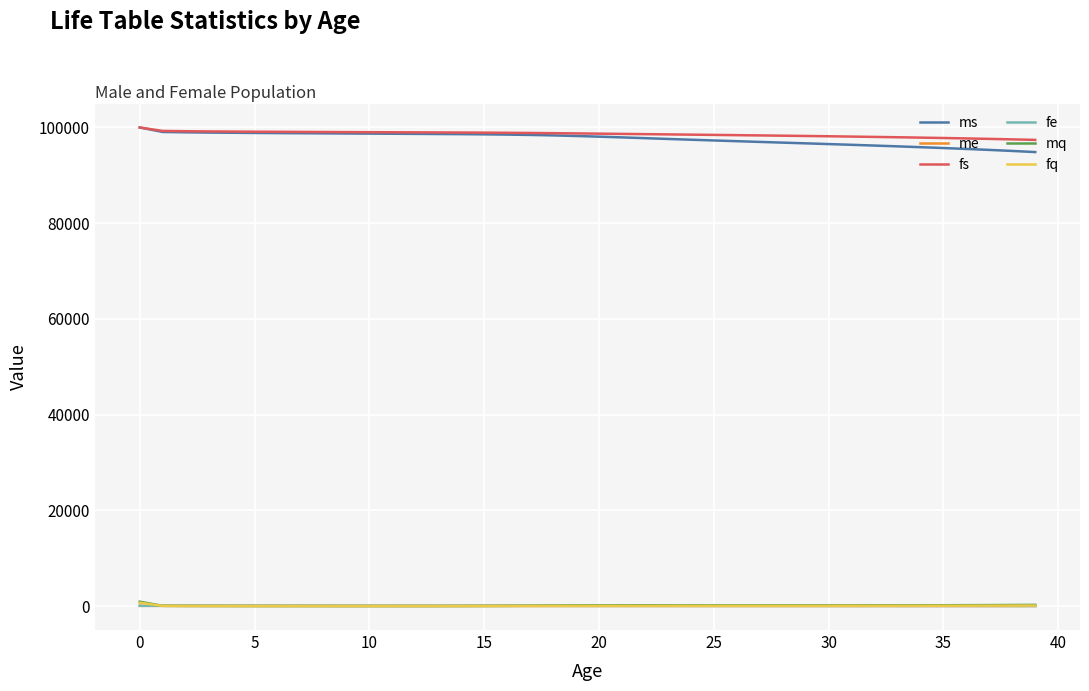

True or false: ms and mq cross at least once.

False